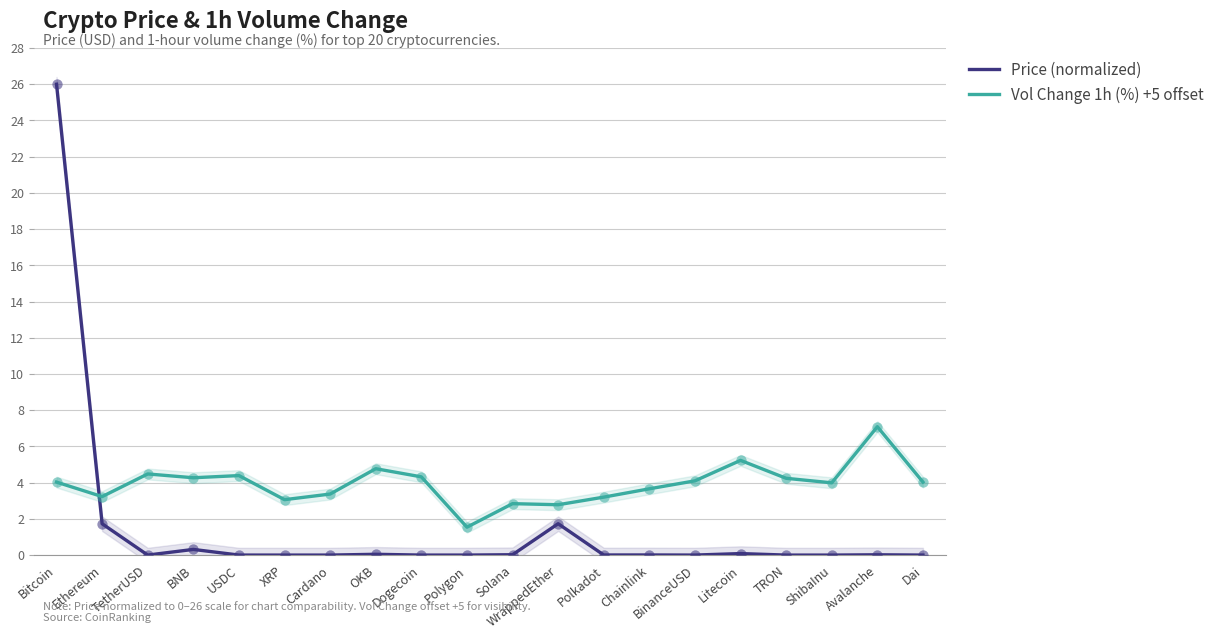

Which series has the largest total across all categories?

Vol Change 1h (%) +5 offset